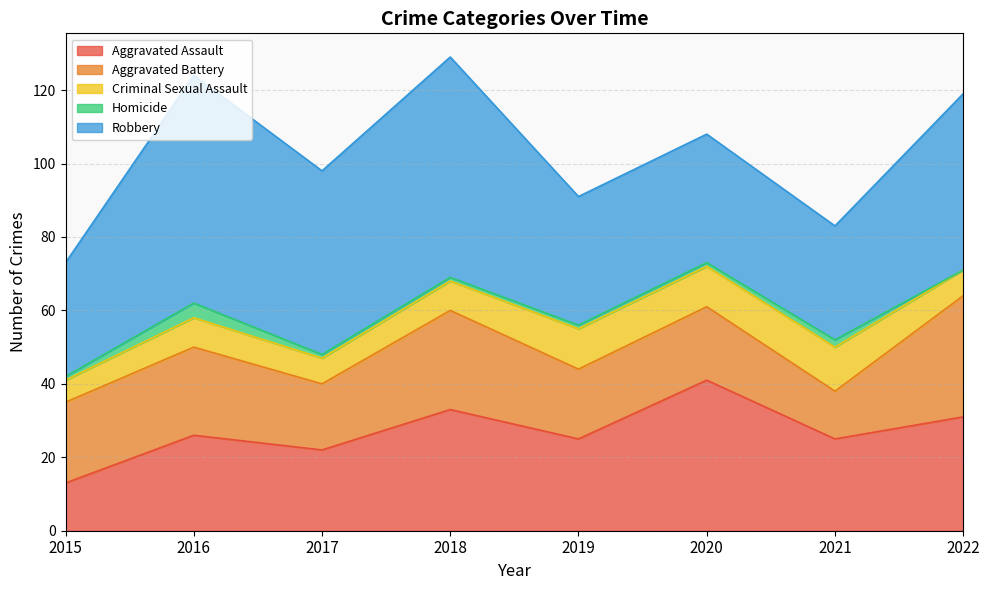

How many values in the Homicide series are below 1?

1